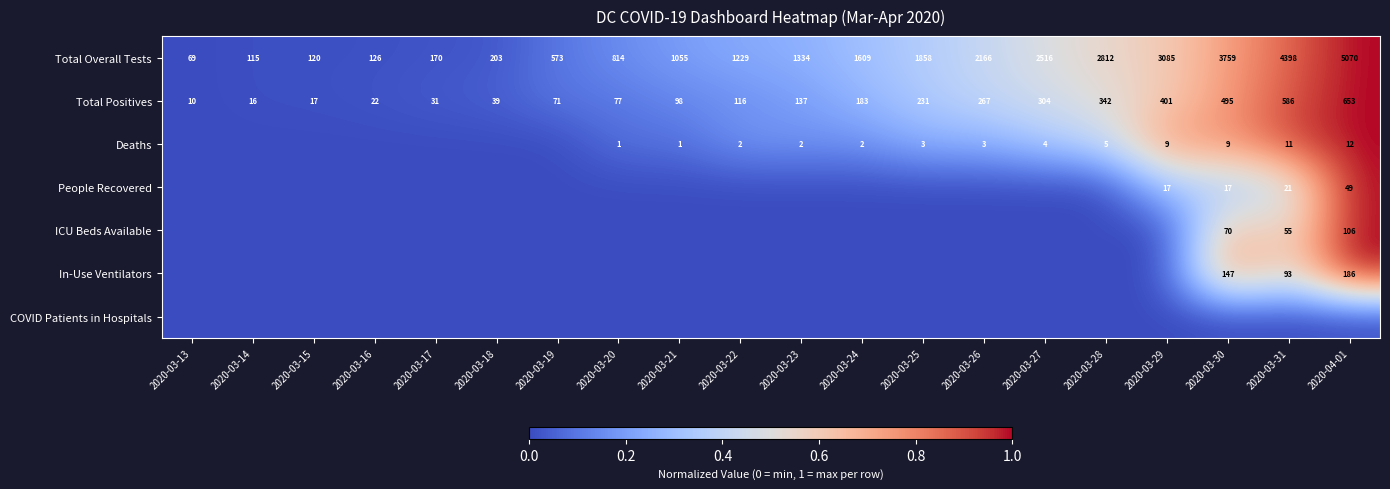

The Total Positives series shows 170 at 2020-03-31. True or false?

False